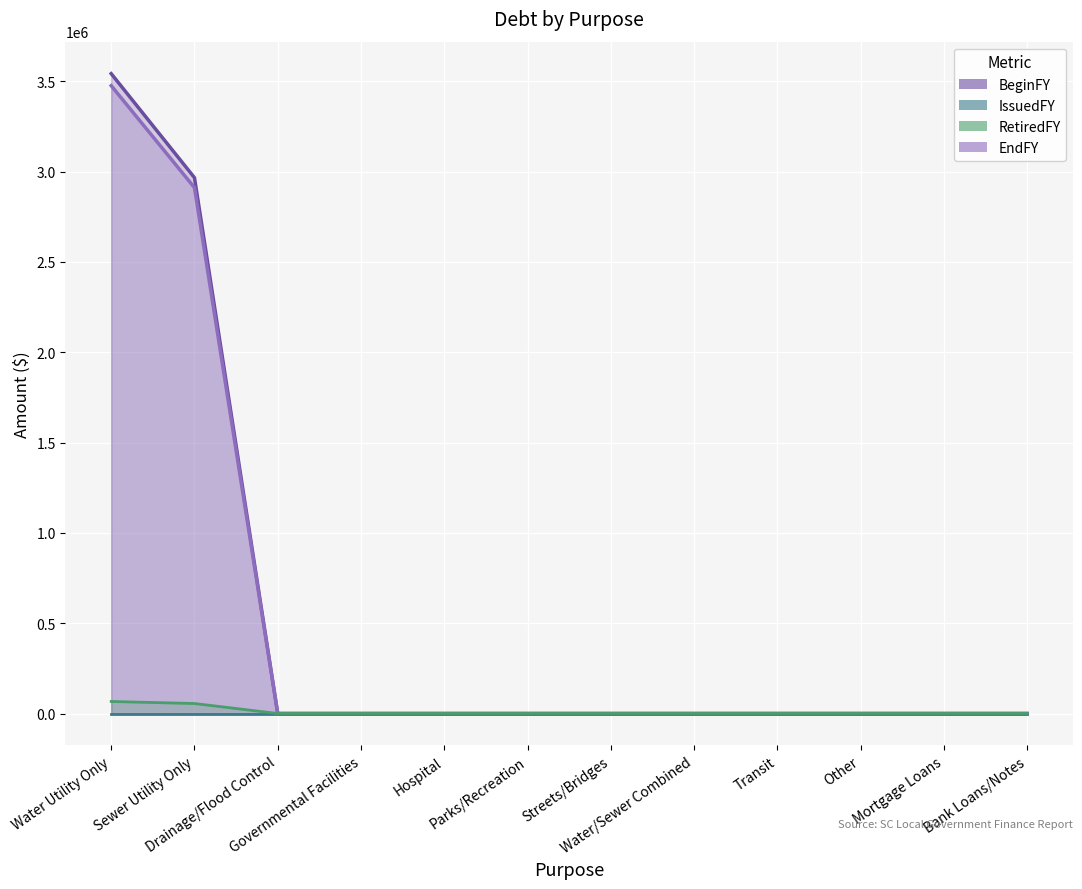

Which series changed the most between Governmental Facilities and Parks/Recreation?

BeginFY